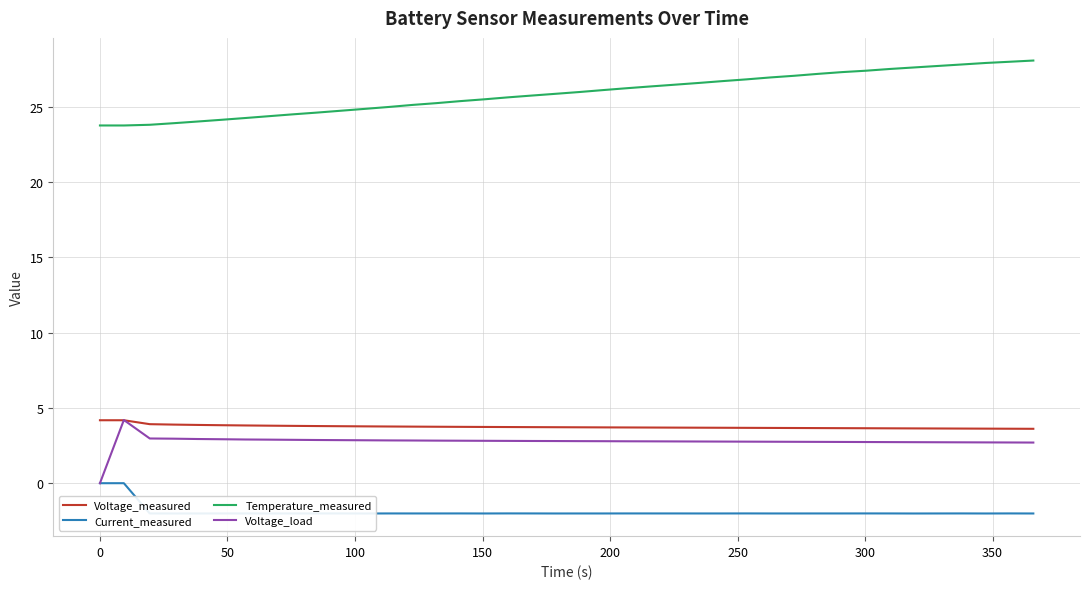

True or false: Voltage_load and Temperature_measured cross at least once.

False